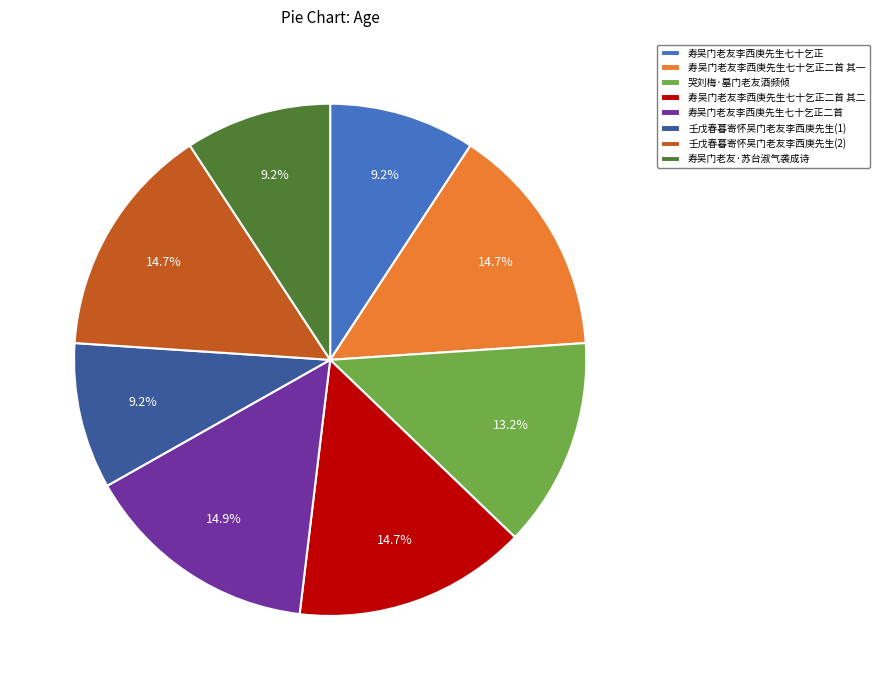

Does any single category account for the majority?

No